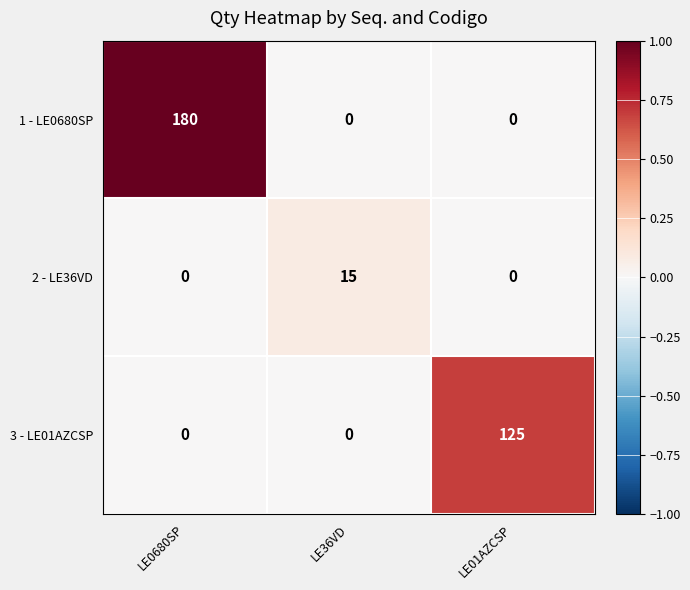

What is the maximum value shown in the chart?

180